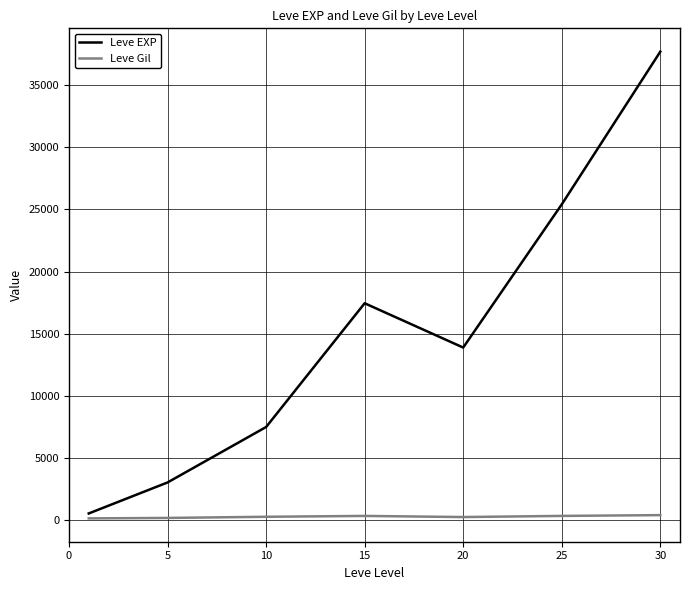

List the series in order of their peak value, highest first.

Leve EXP, Leve Gil